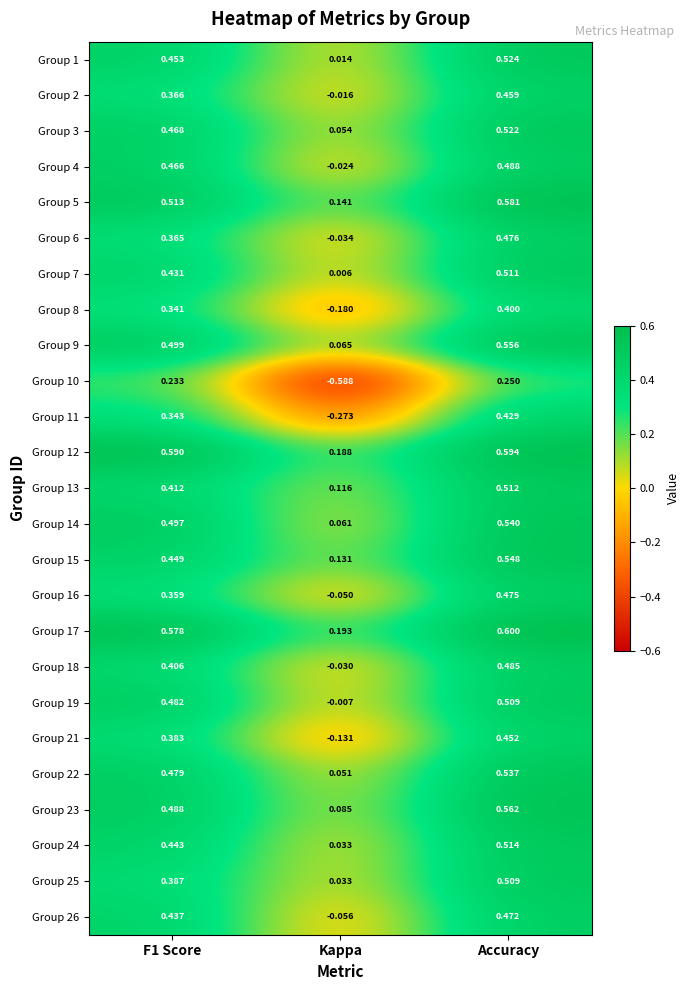

Where is Group 9 nearest to the value 0?

Kappa